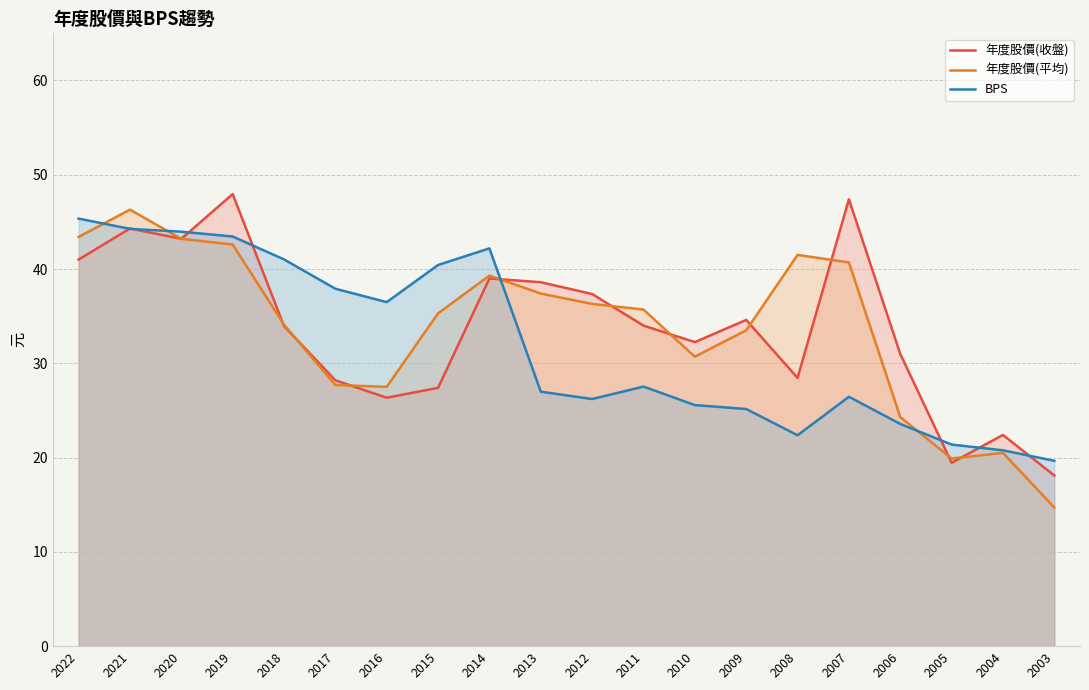

The 年度股價(平均) series shows 33.5 at 2009. True or false?

True